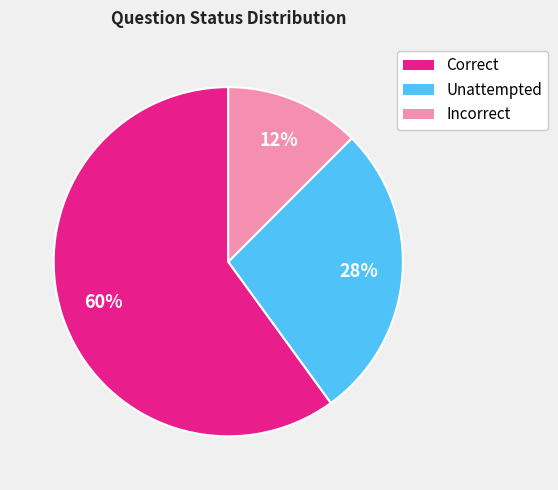

Is there a majority slice in this chart?

Yes